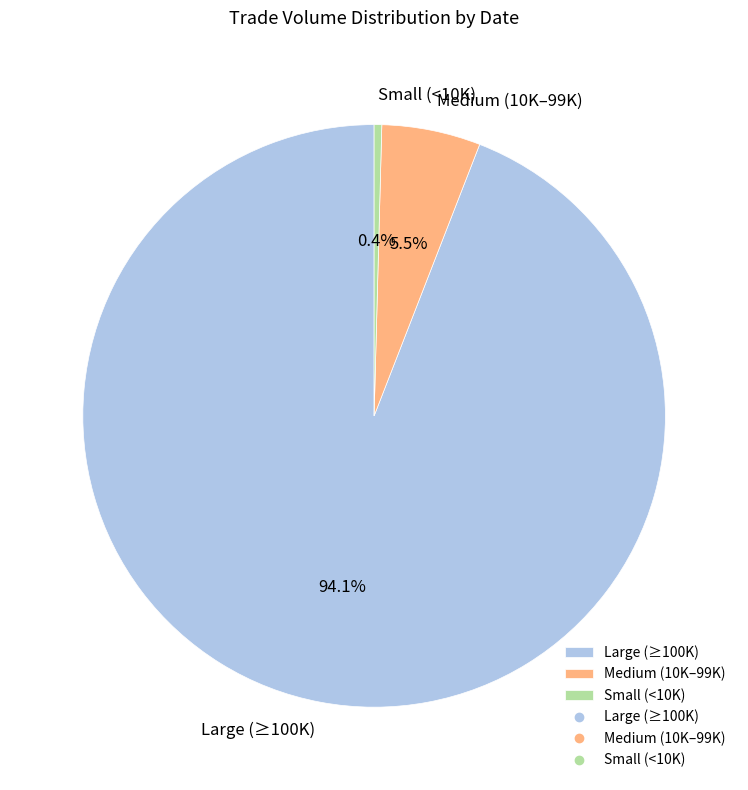

Between Large (≥100K) and Small (<10K), which is larger?

Large (≥100K)